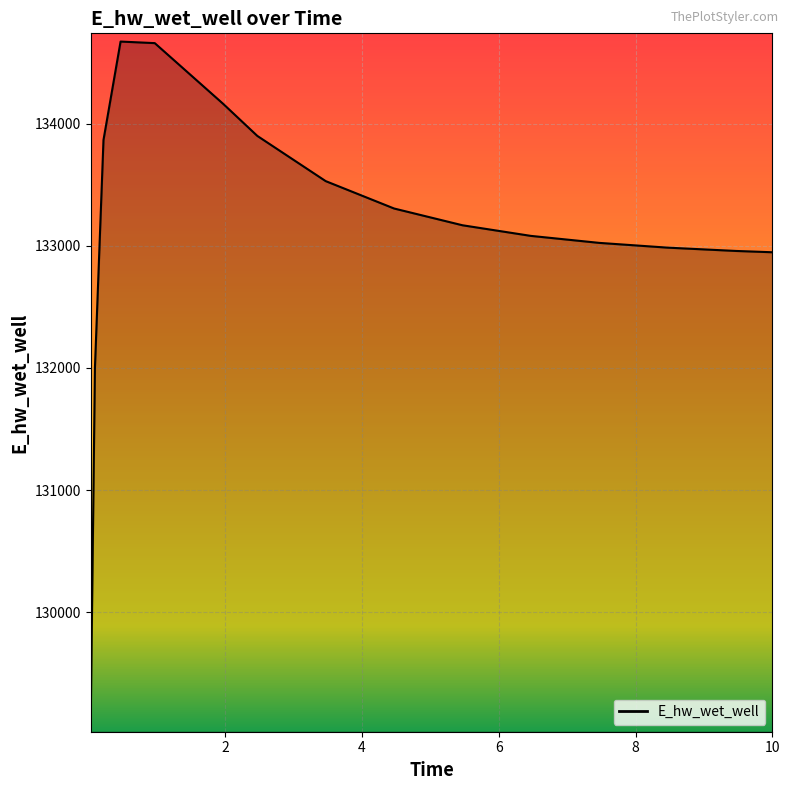

What is the smallest value displayed?

129086.4